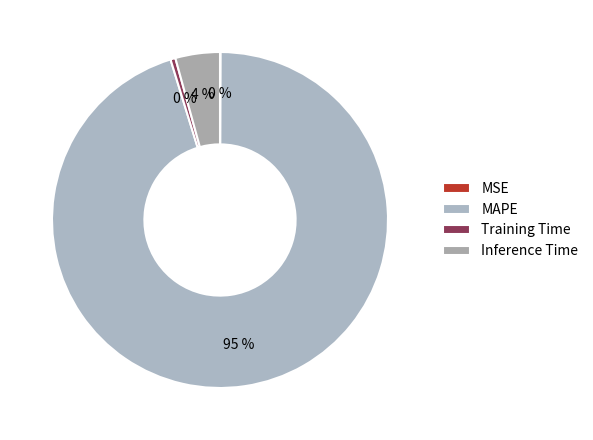

Is it true that MAPE is 95% of the pie?

True